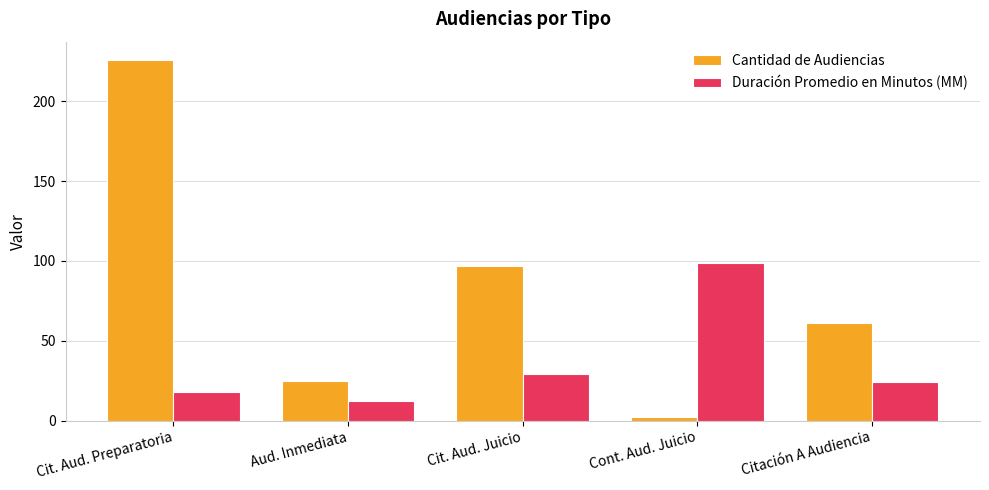

How many categories are shown in the chart?

5